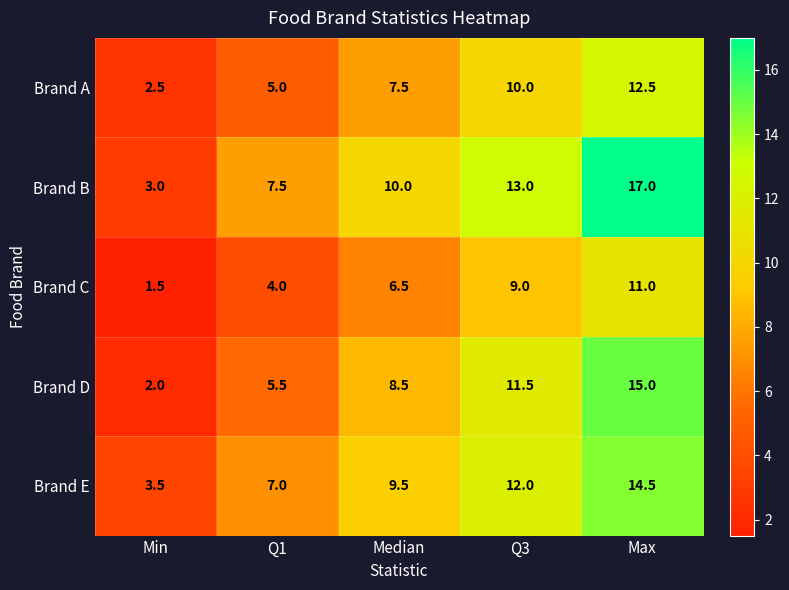

How many values in the Brand C series are below 6?

2